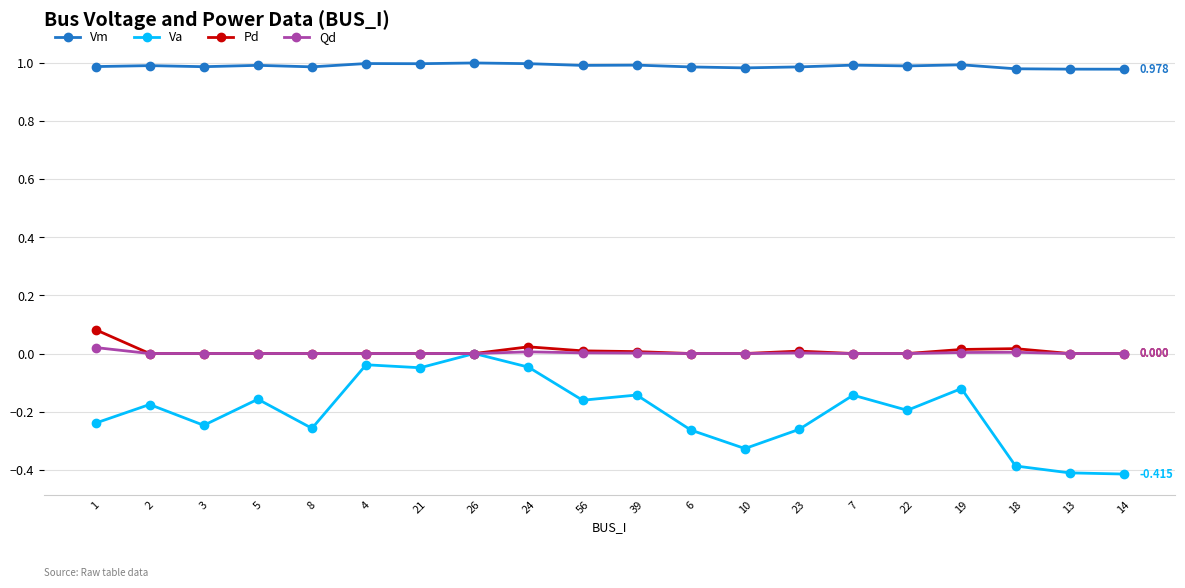

How many categories are shown in the chart?

20